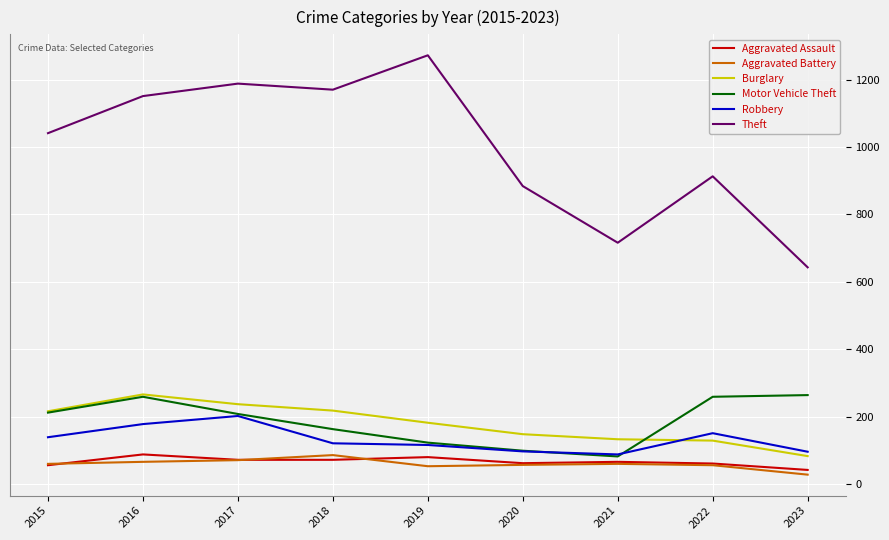

What is the total value across all series at 2022?

1569